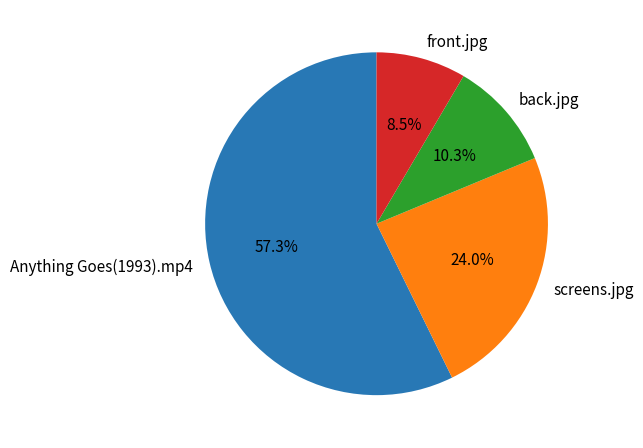

Approximately how many times larger is the value at Anything Goes(1993).mp4 compared to back.jpg?

5.6